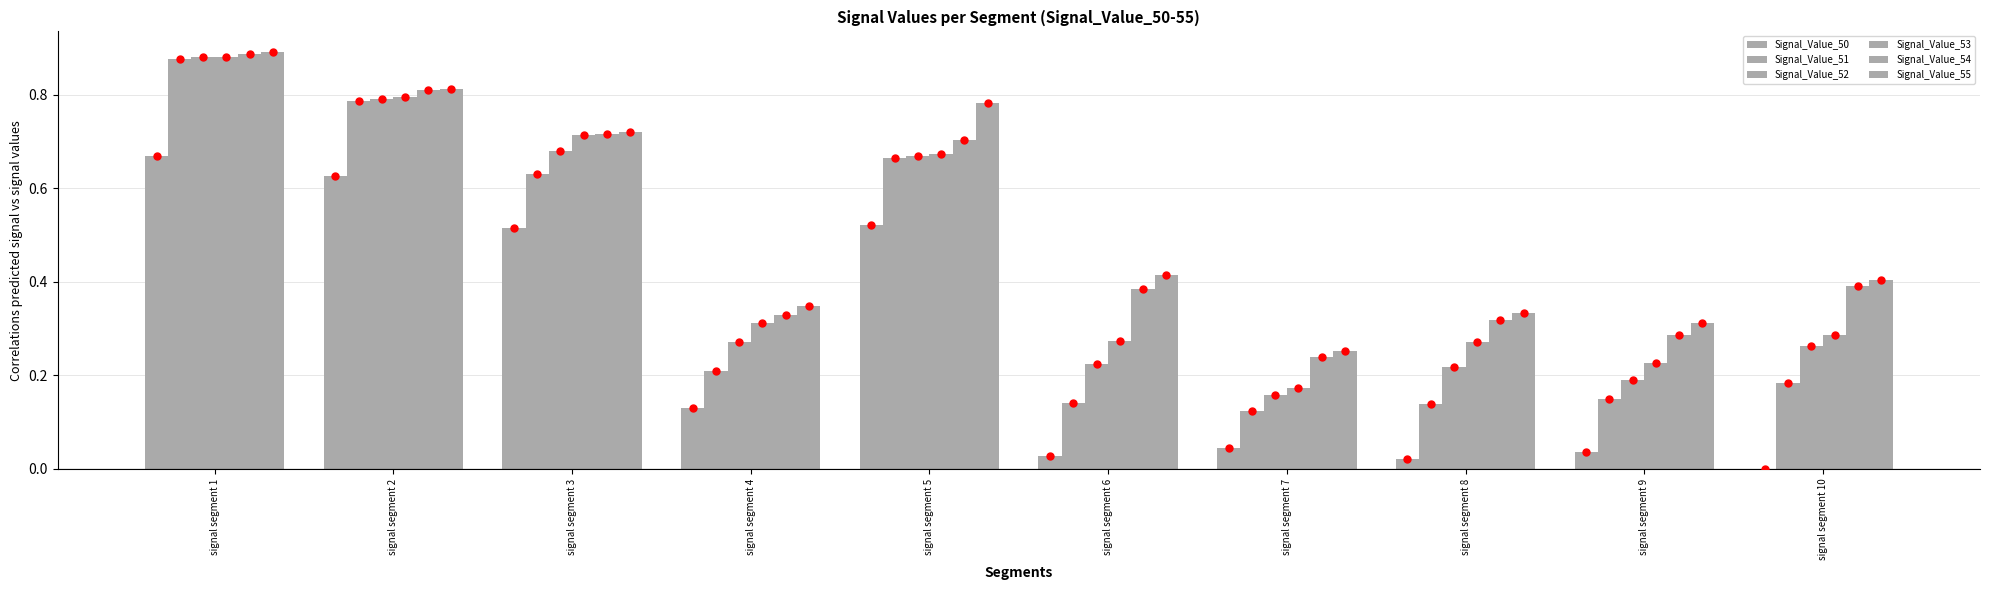

How many categories are shown in the chart?

10